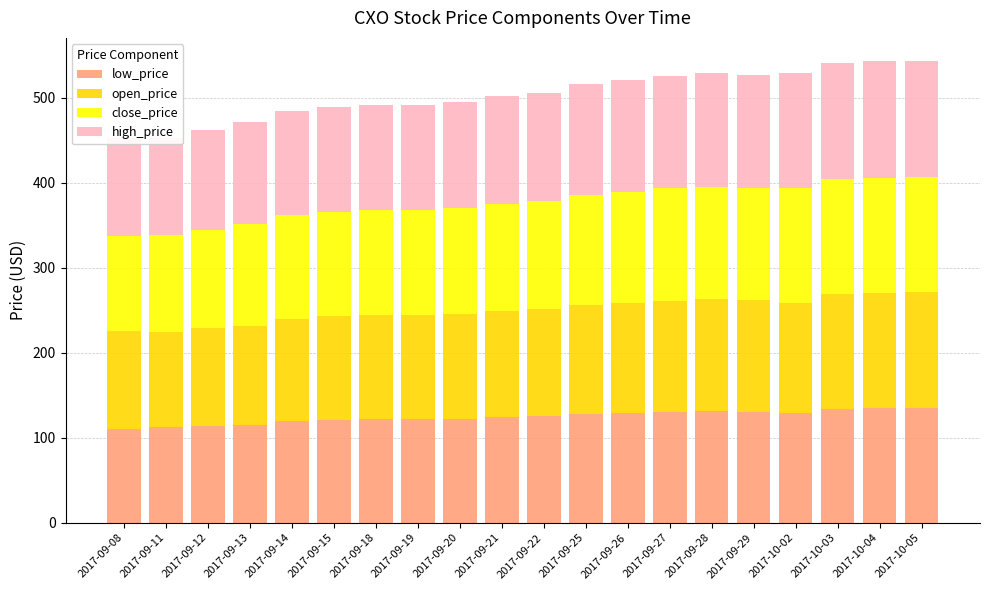

List the series in order of their overall mean, lowest first.

low_price, open_price, close_price, high_price